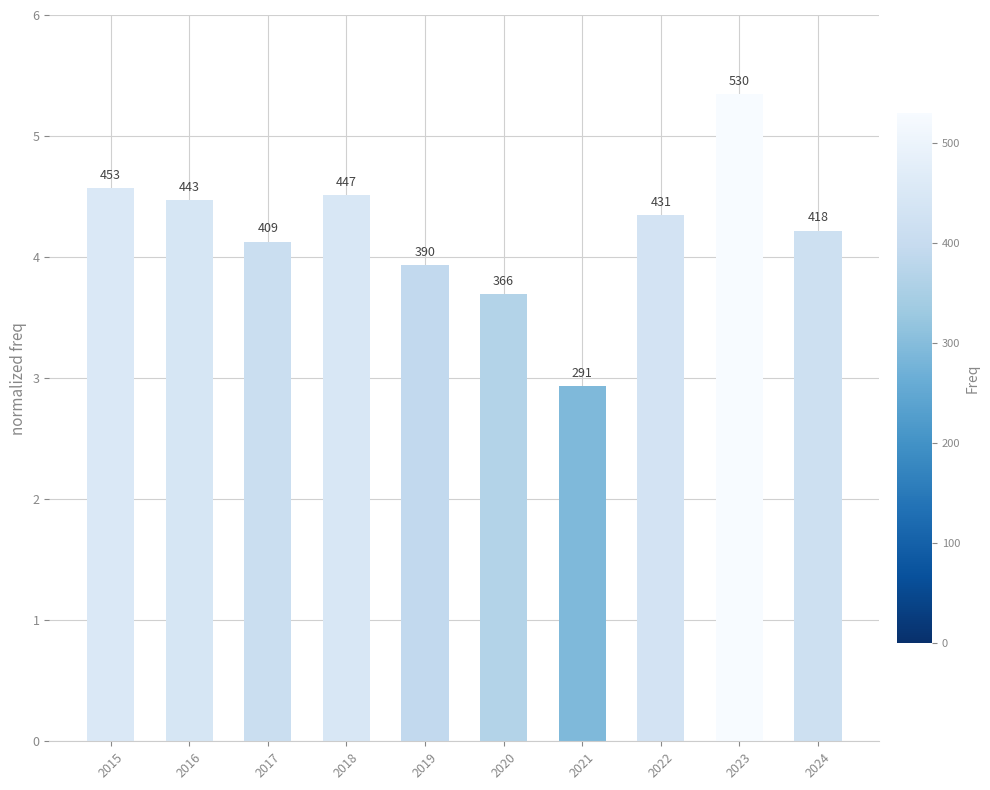

Does the chart contain any negative values?

No